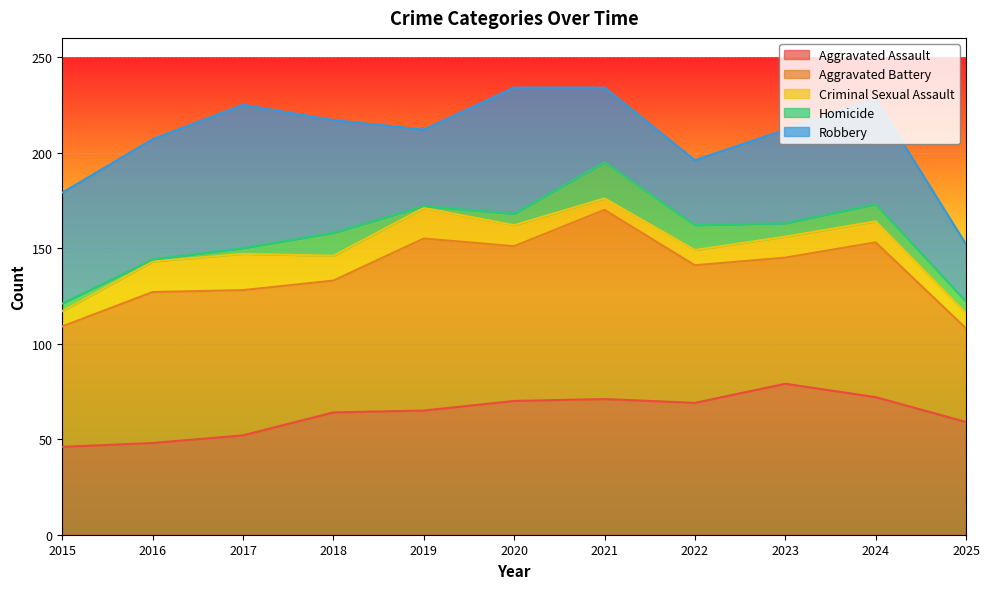

Rank the series by their maximum value, from highest to lowest.

Aggravated Battery, Aggravated Assault, Robbery, Criminal Sexual Assault, Homicide